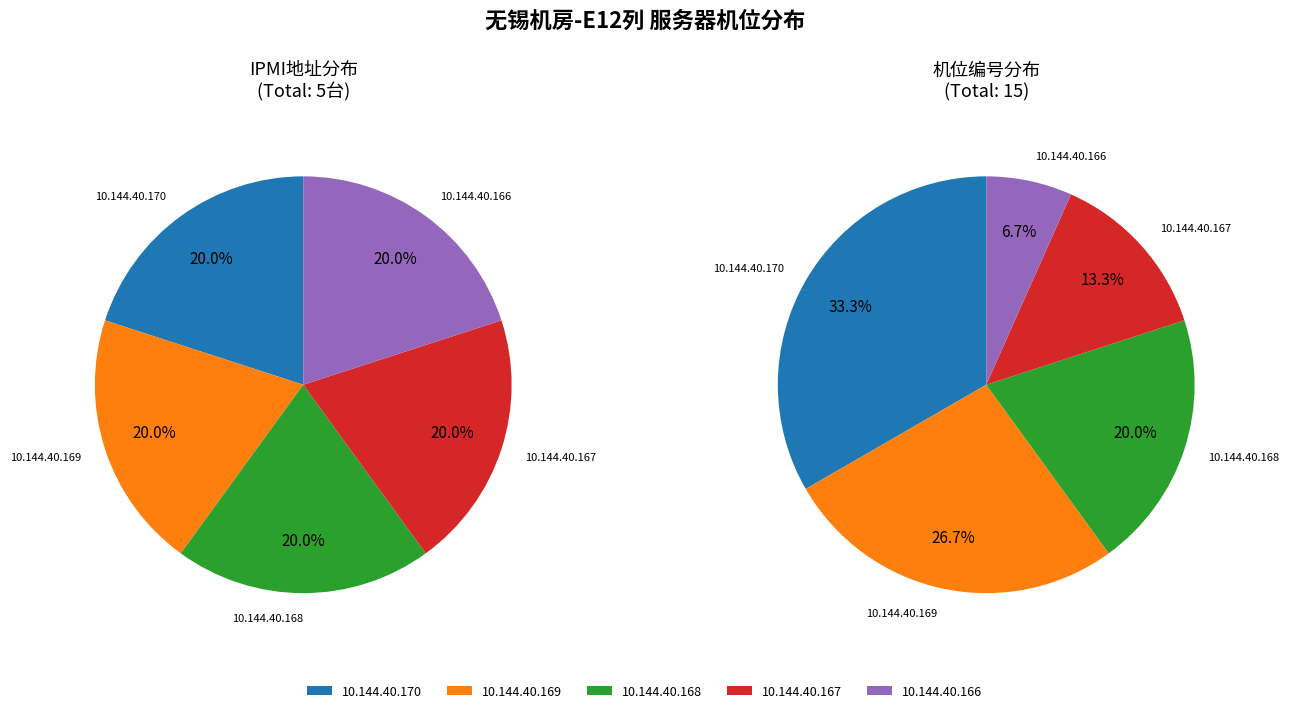

Between 10.144.40.170 and 10.144.40.169, which is larger?

10.144.40.170